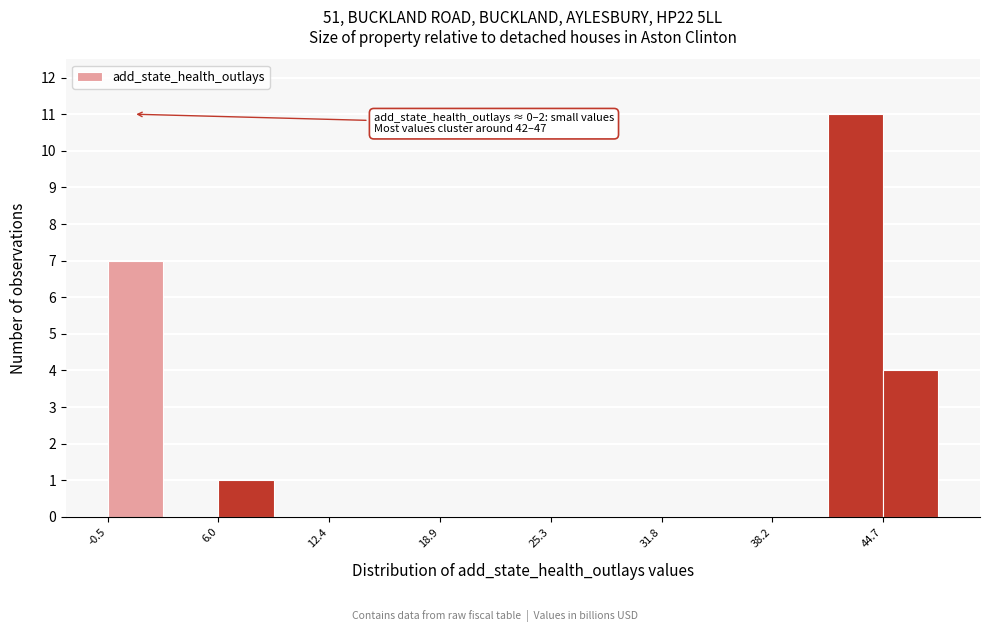

Around what value on the x-axis is the tallest bar? Give the approximate position of its centre, as read against the axis.

43